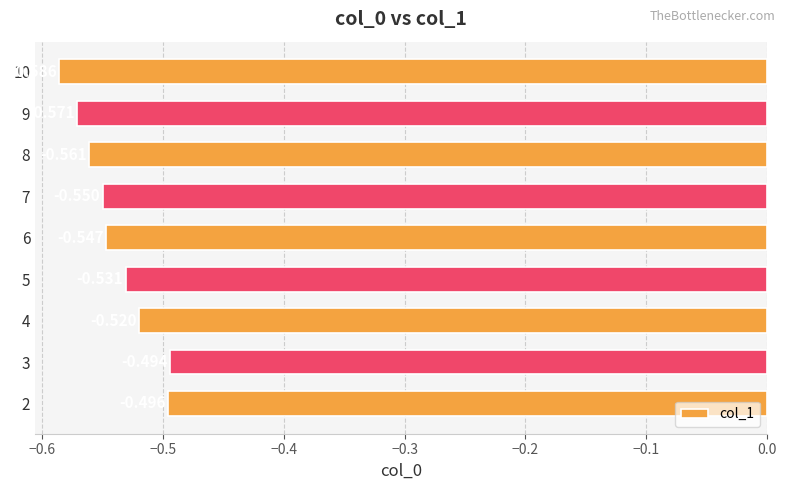

Count the number of data series in this chart.

1